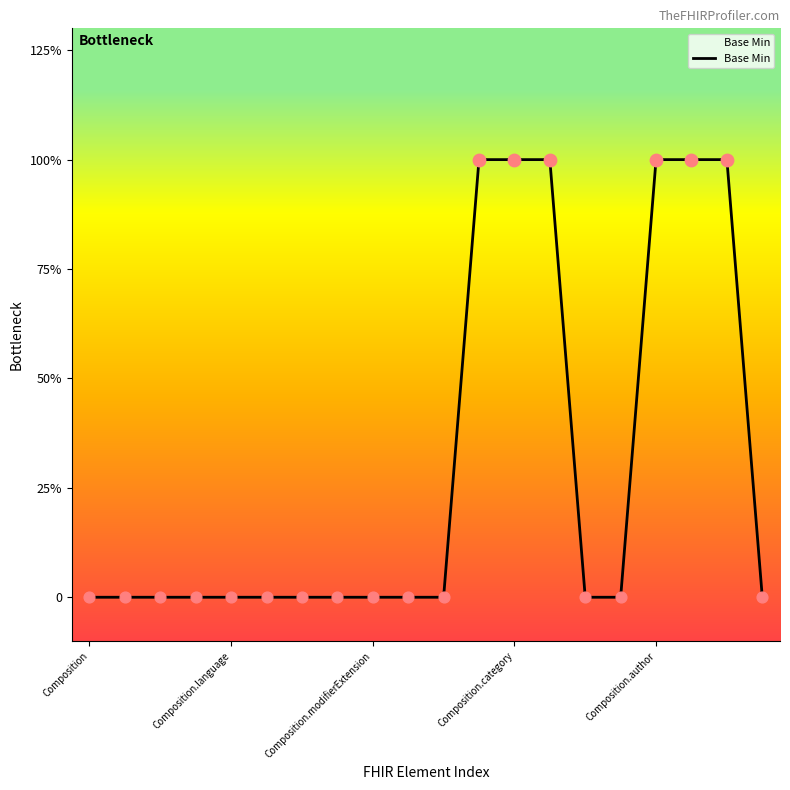

What is the change in value from 7 to 18?

+1